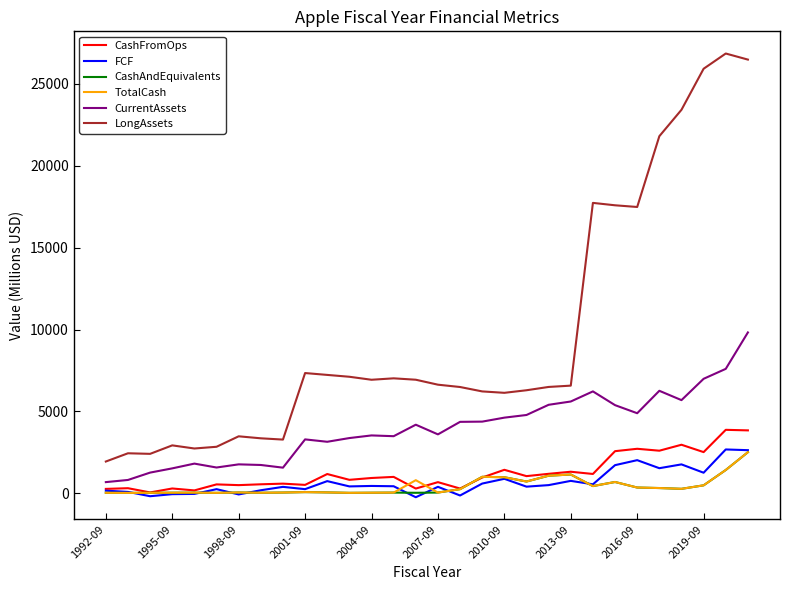

True or false: LongAssets has more than 0 interior local peaks.

True